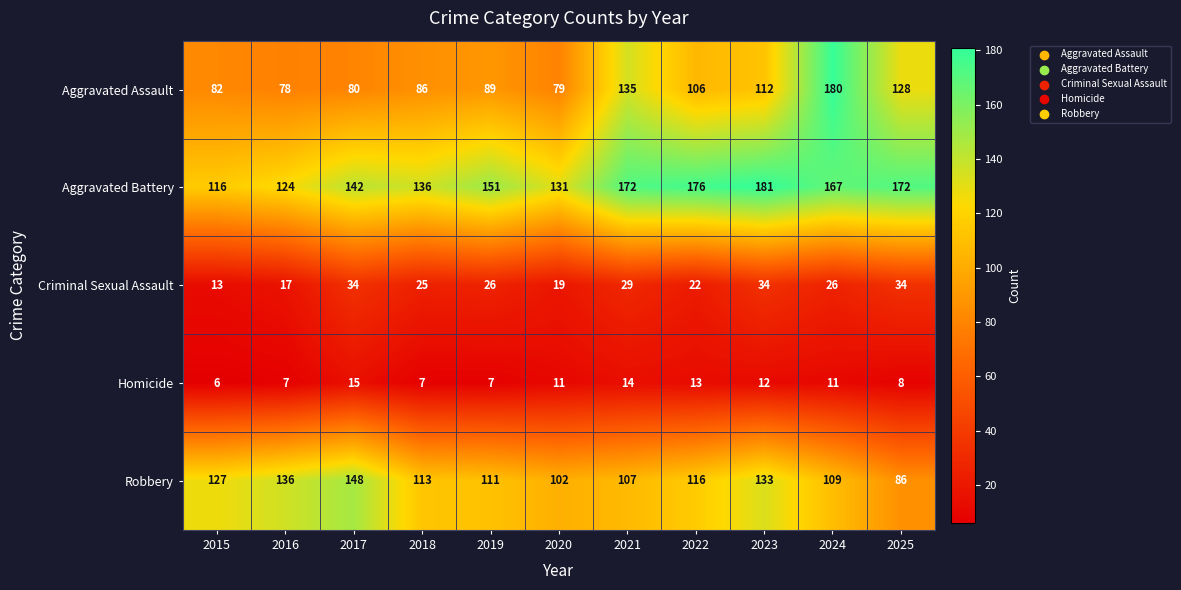

At which category is the sum across all series the highest?

2024